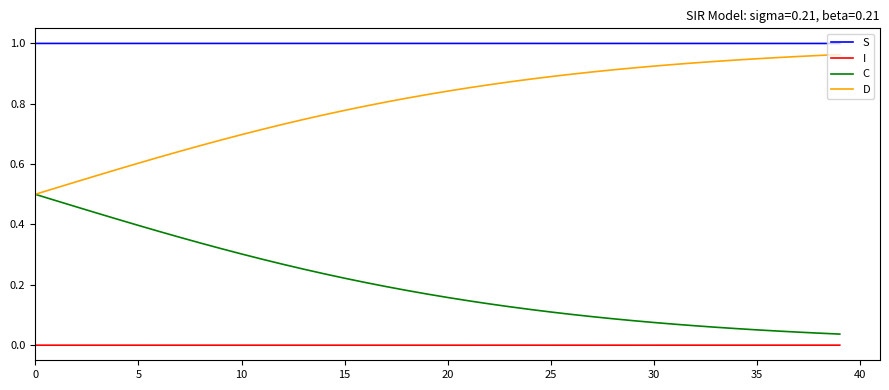

True or false: S and D intersect in this chart.

False